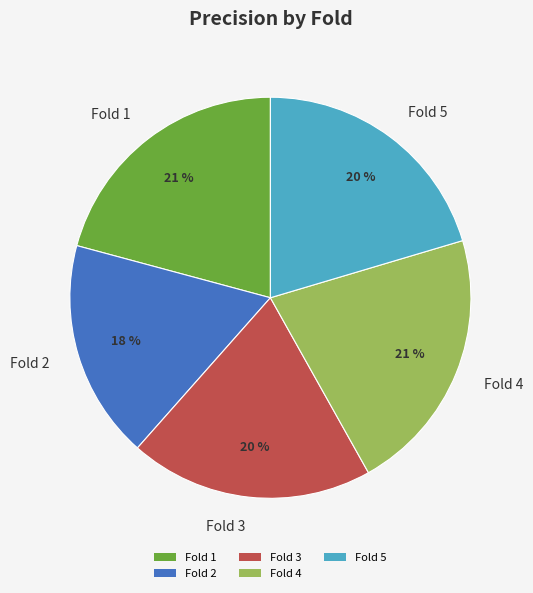

To the nearest percent, what is the combined percentage of Fold 1 and Fold 5?

41%